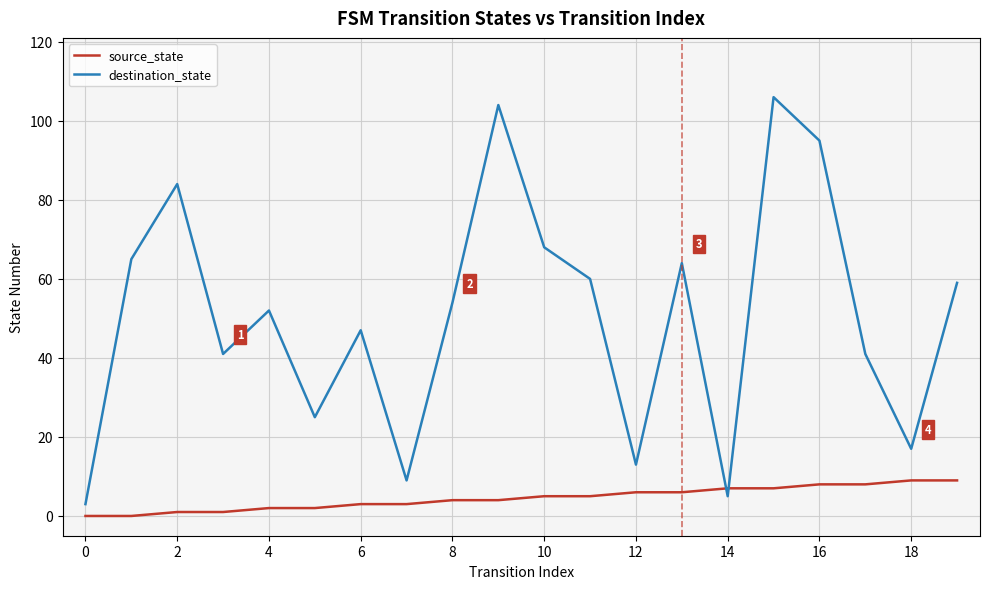

Does the chart display data point markers on the line(s)?

No